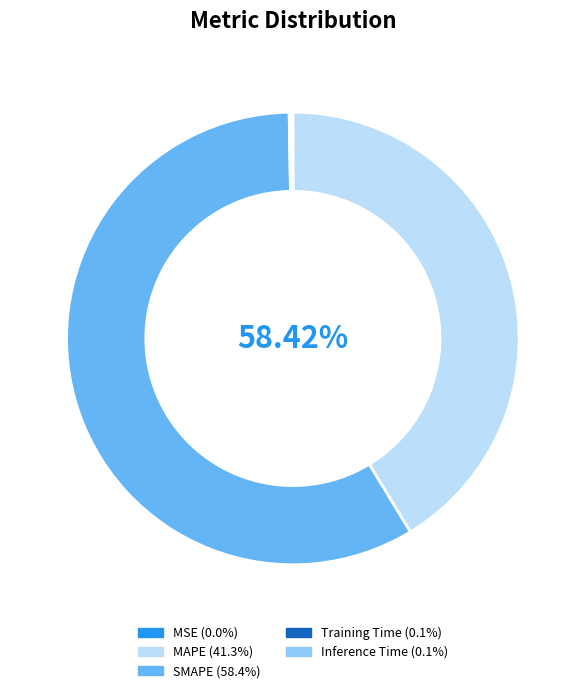

How many slices are in this pie chart?

5